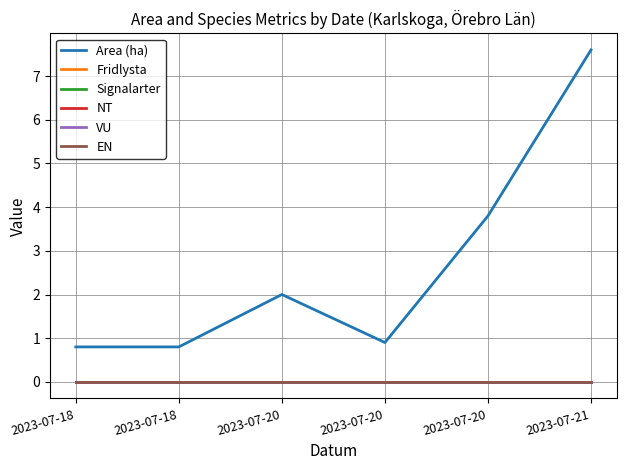

What is the total value across all series at 2023-07-20?

2.0